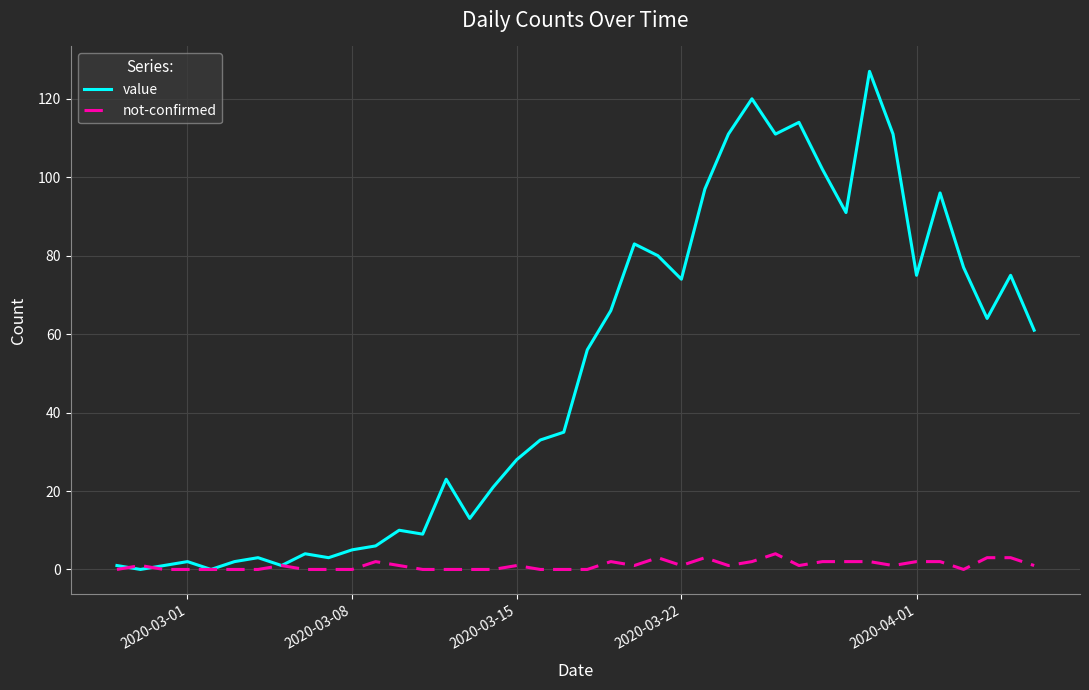

Which series has the largest total across all categories?

value